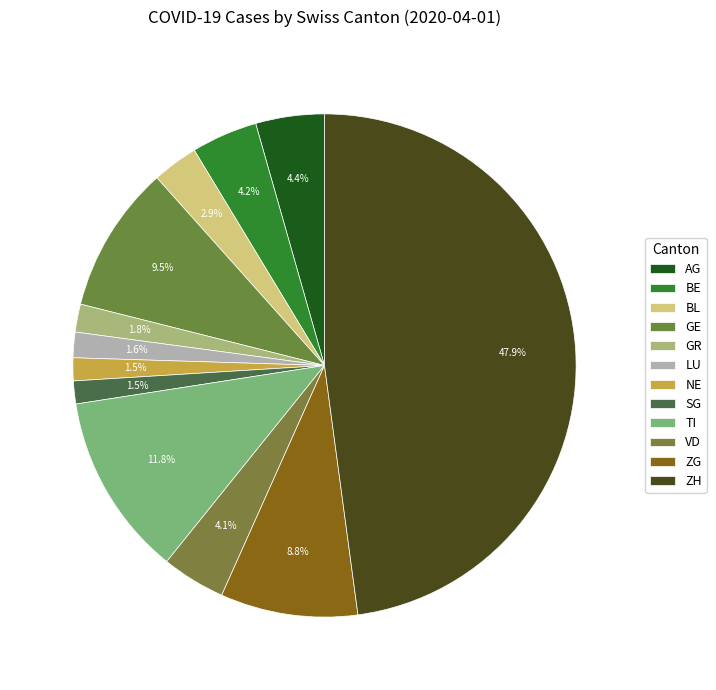

Count the number of slices in the pie.

12